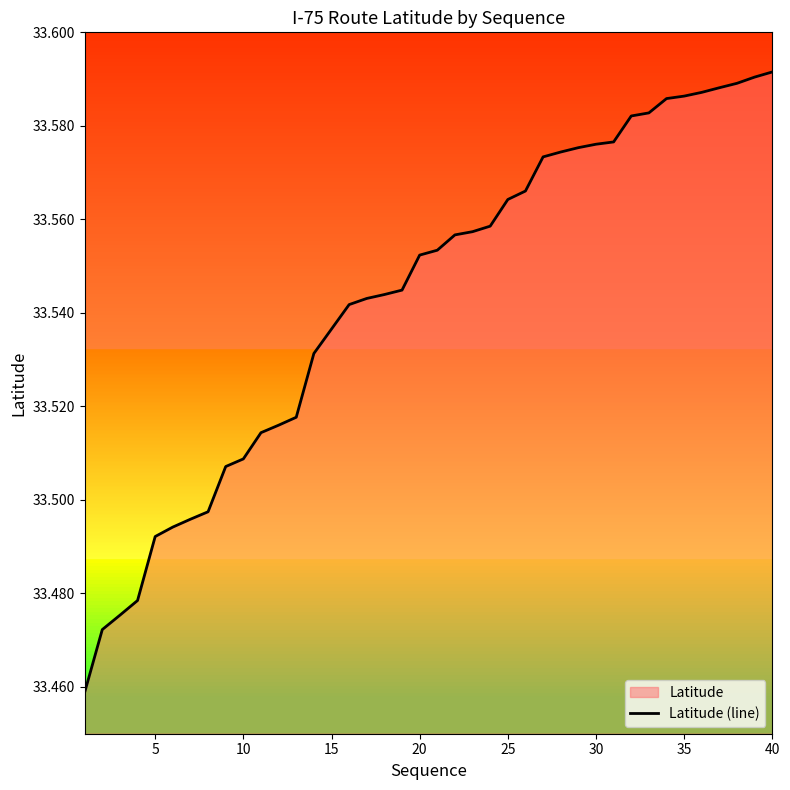

What is the greatest value displayed?

33.6